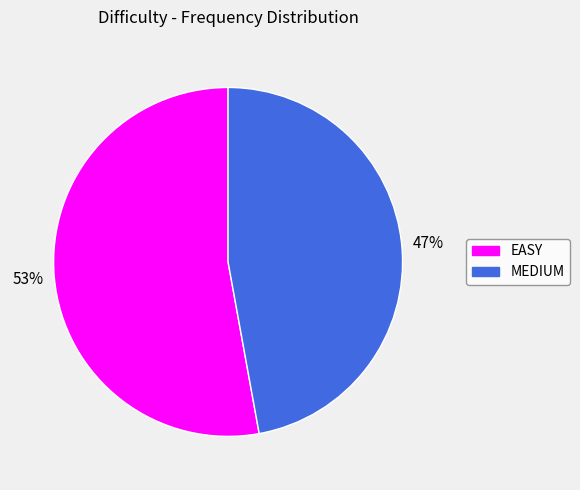

To the nearest percent, what is the difference between the MEDIUM and EASY slice percentages?

6%